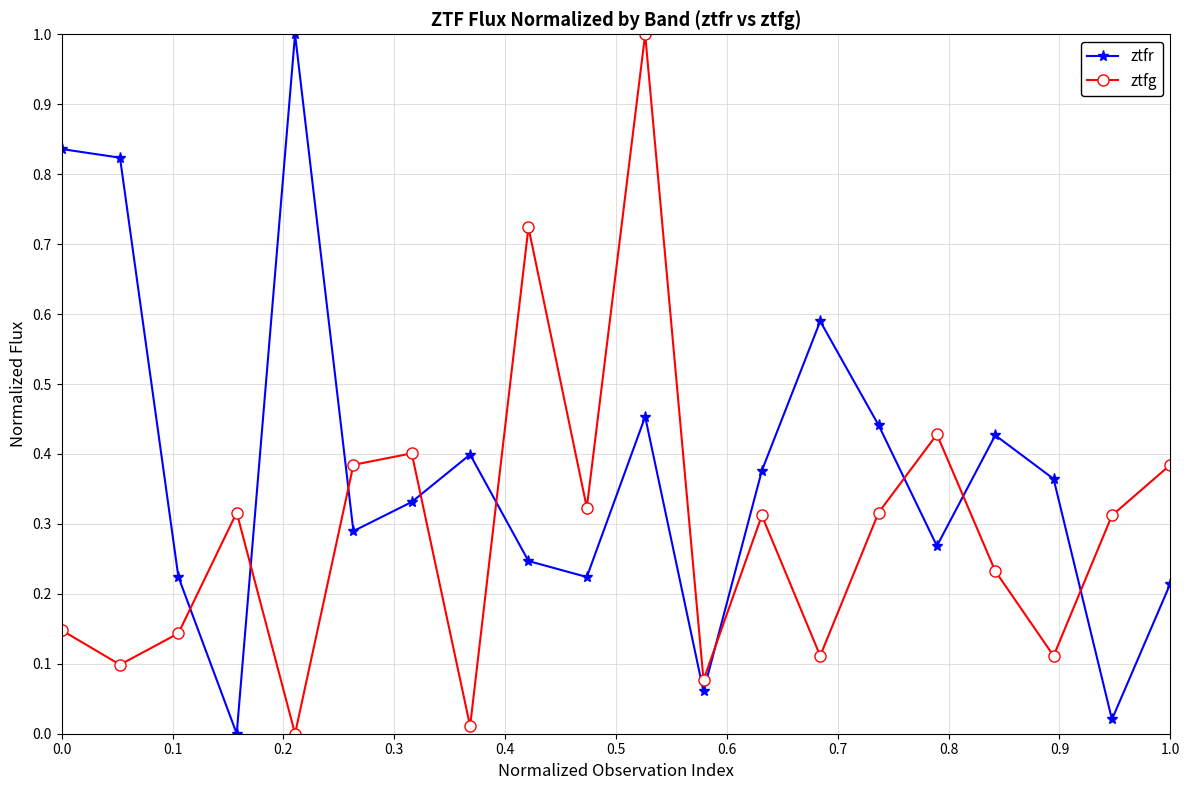

Which series has the largest total across all categories?

ztfr